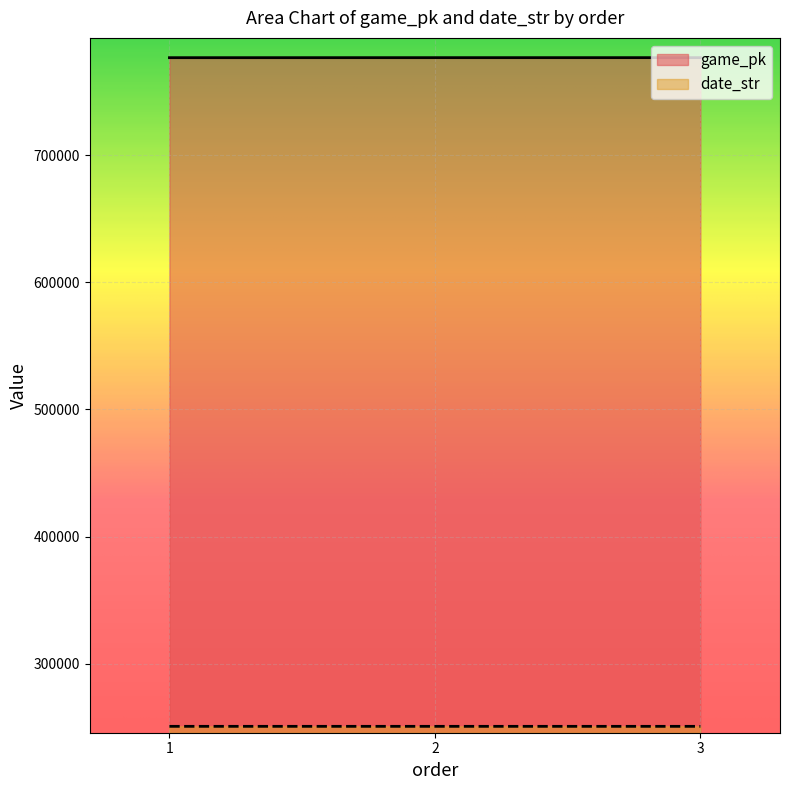

How many lines are shown in the chart?

2